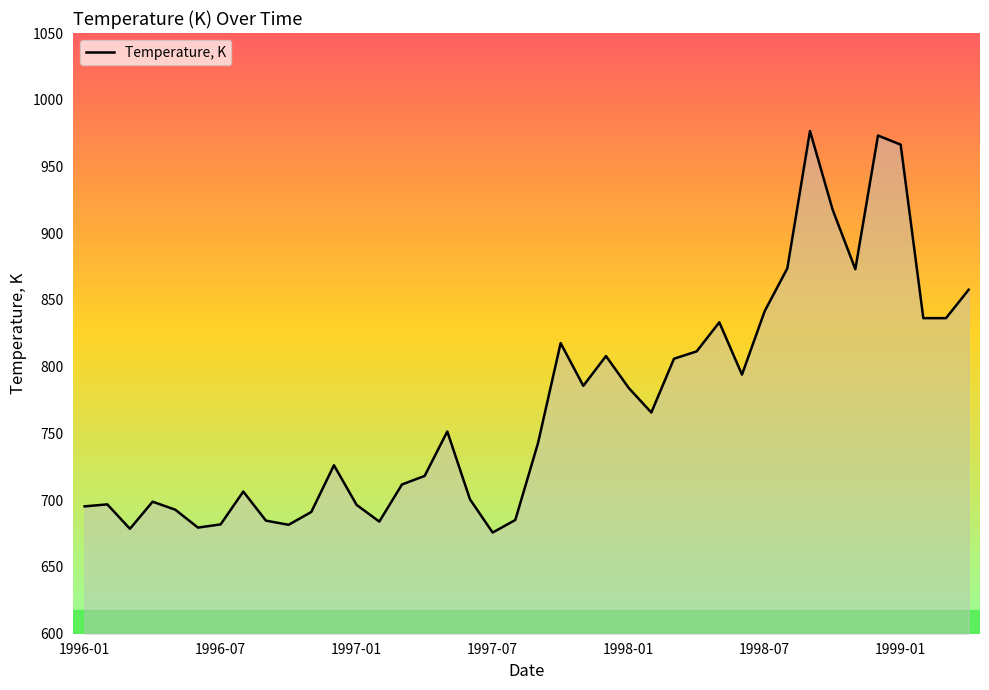

True or false: there are more than 2 points higher than both neighbors.

True